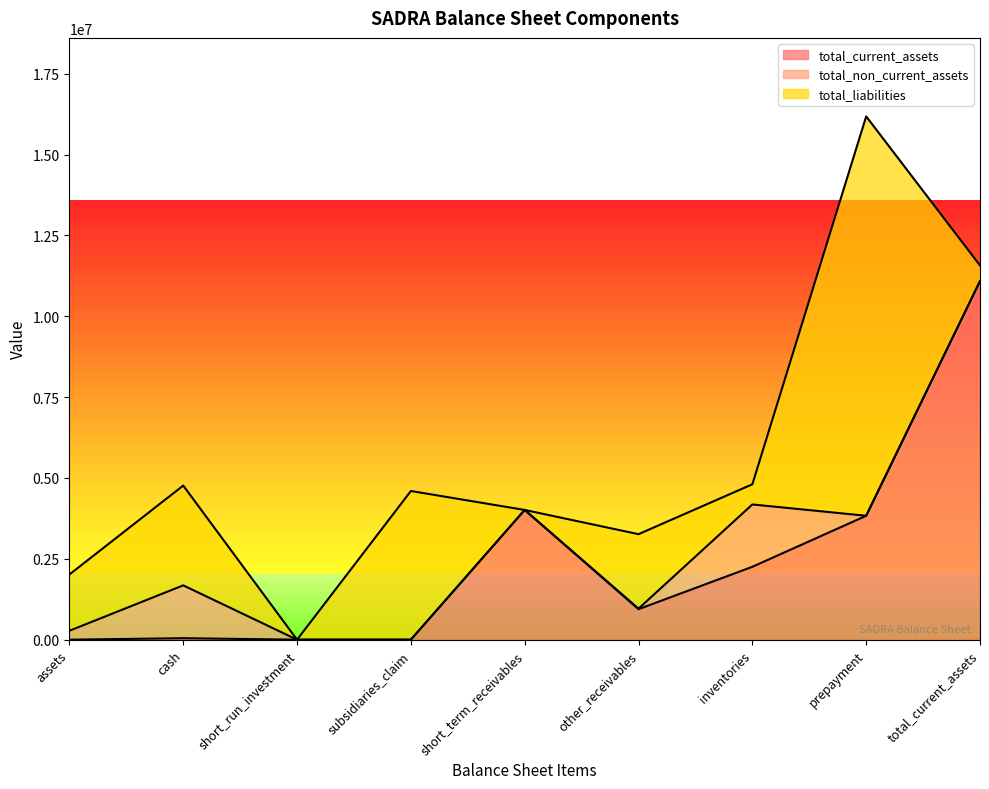

The total_non_current_assets series shows 71 at short_run_investment. True or false?

False